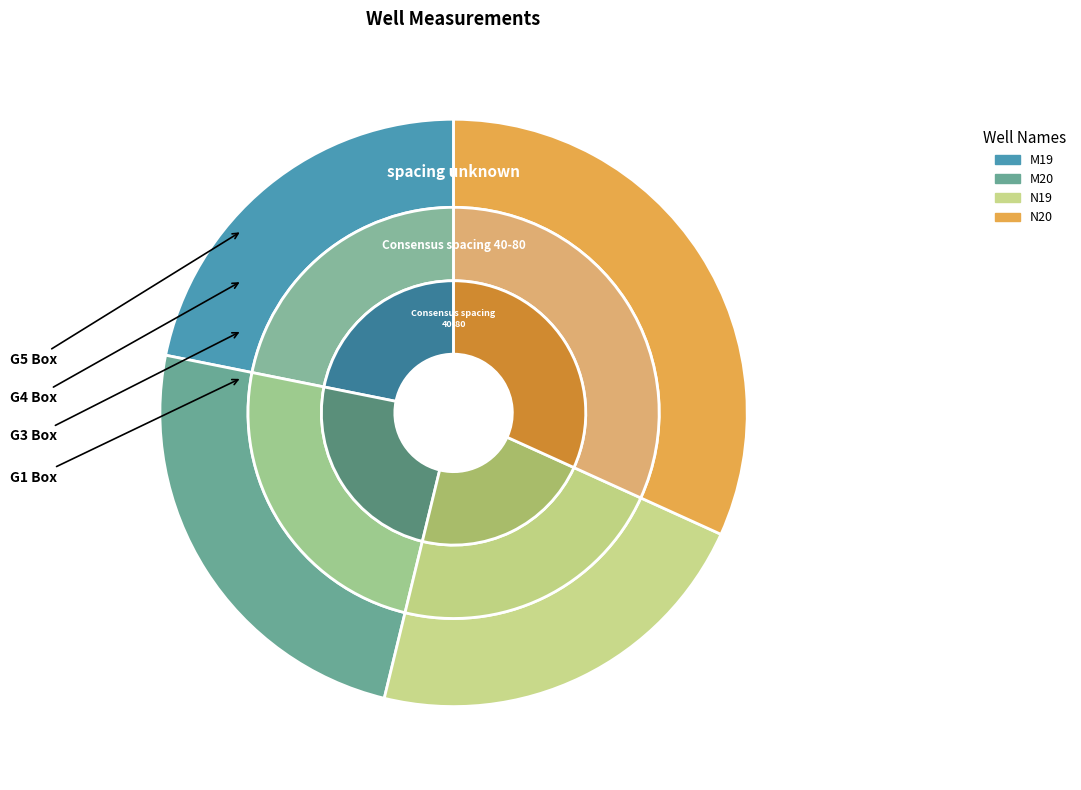

To the nearest percent, what portion does N19 represent?

22%